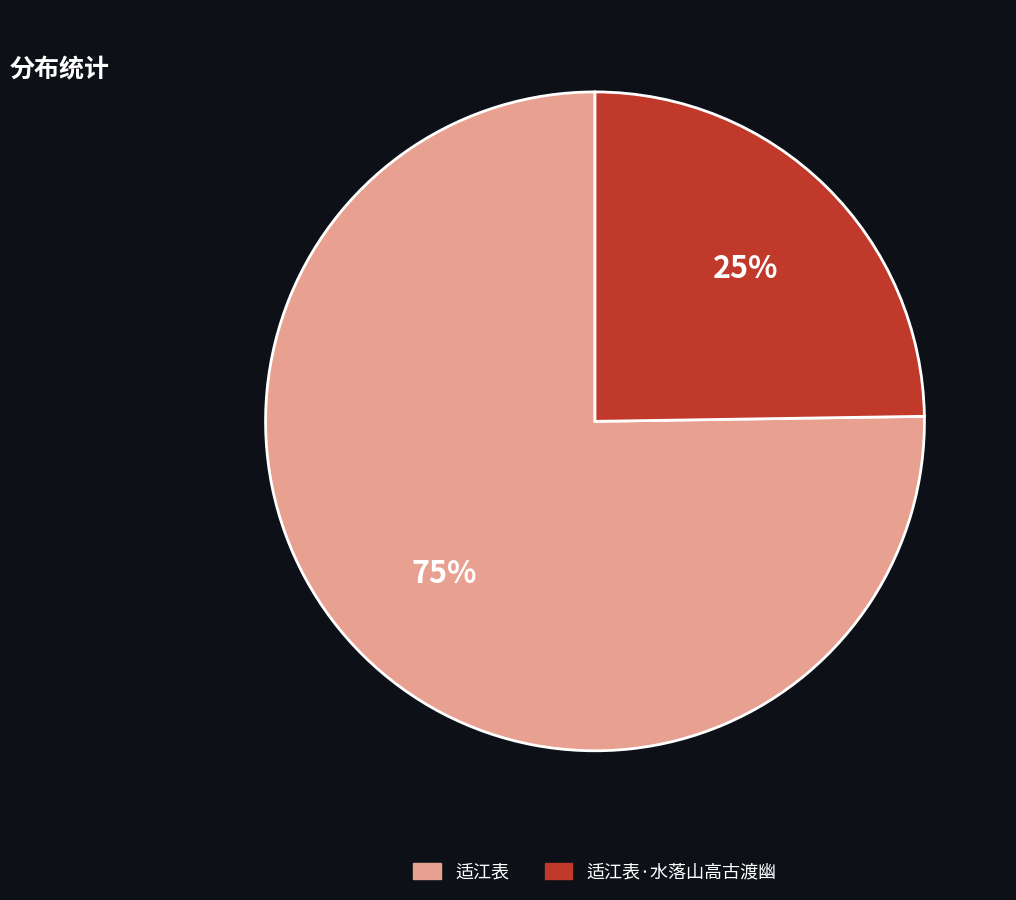

Is there a majority slice in this chart?

Yes